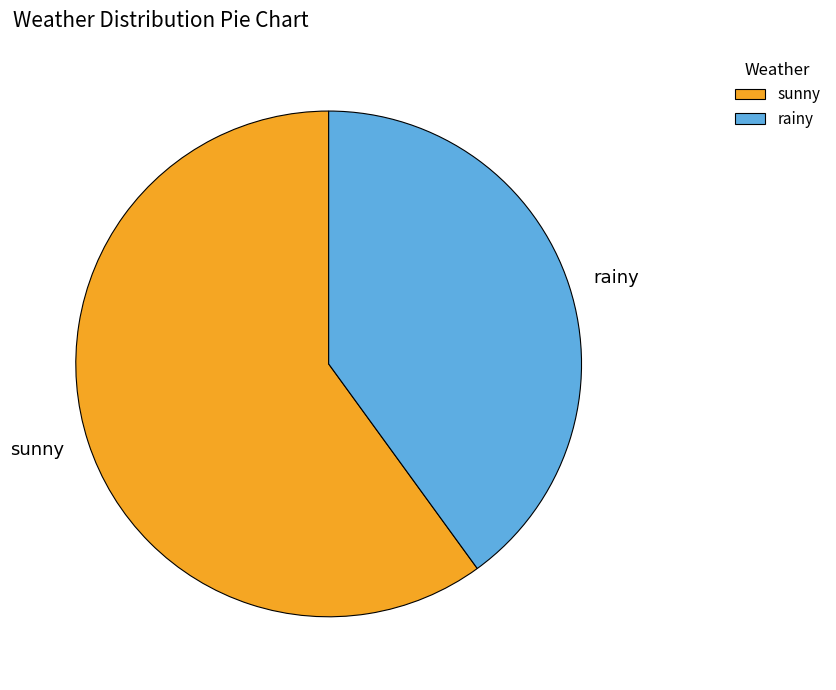

What is the smallest slice in the pie chart?

rainy